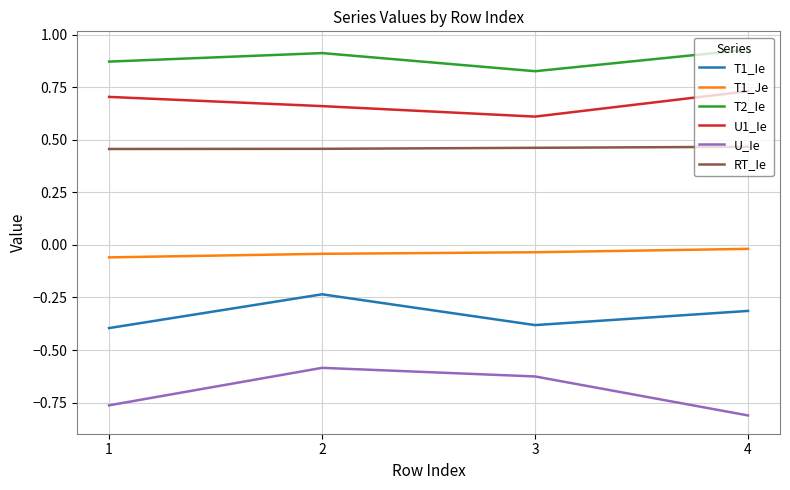

Is it true that T1_Je equals -0.0 at 3?

True